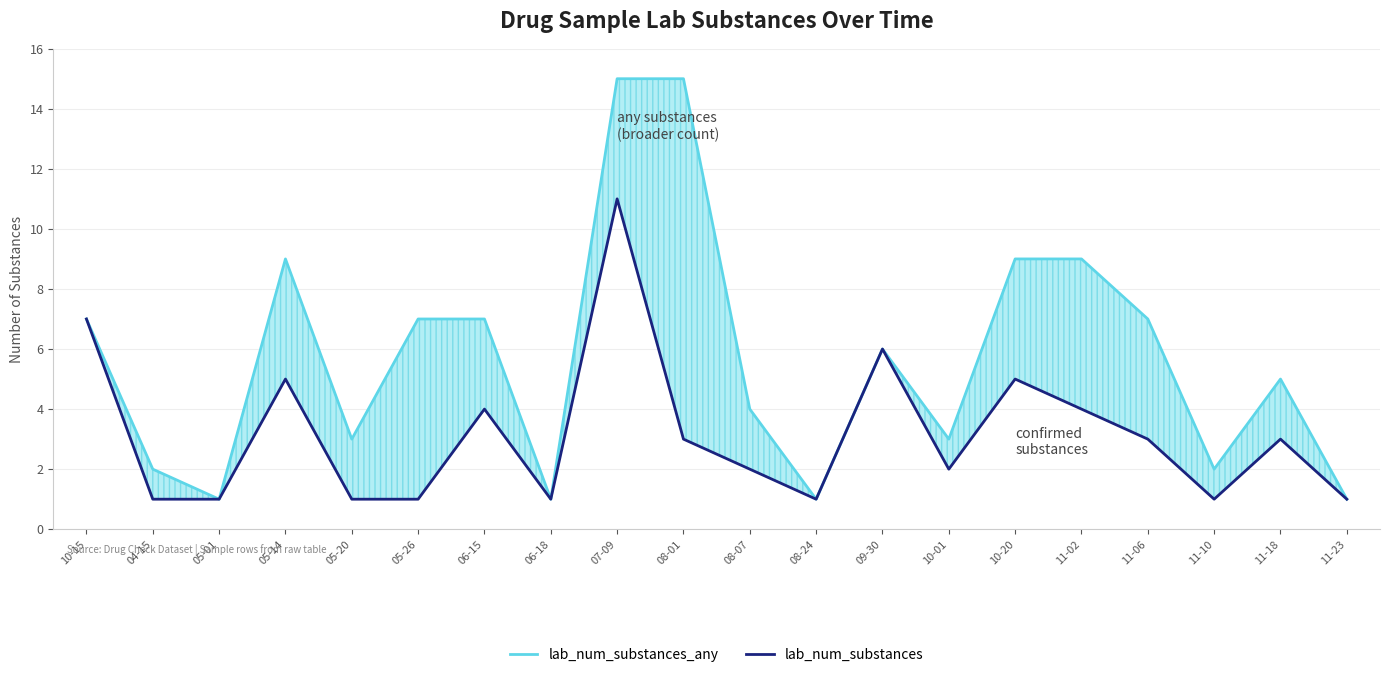

Rank the series at 10-01 from highest to lowest value.

lab_num_substances_any, lab_num_substances